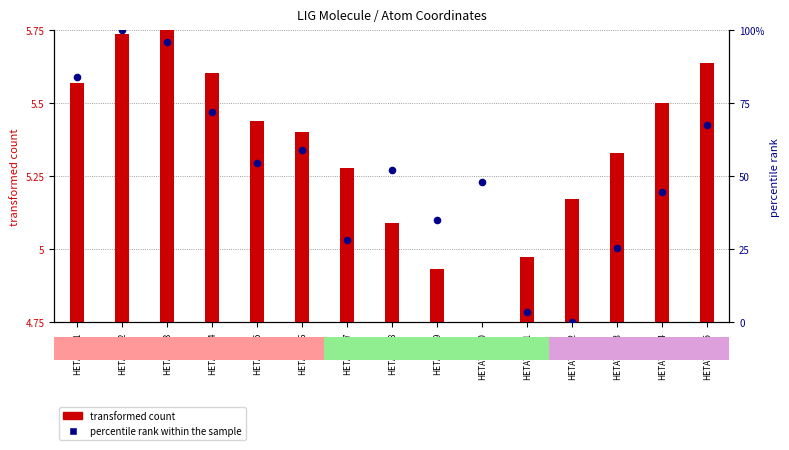

Which series contains the highest Y value?

percentile rank within the sample